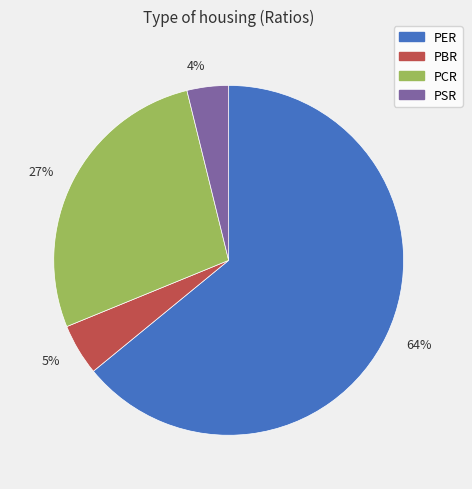

Between 4% and 5%, which is larger?

5%